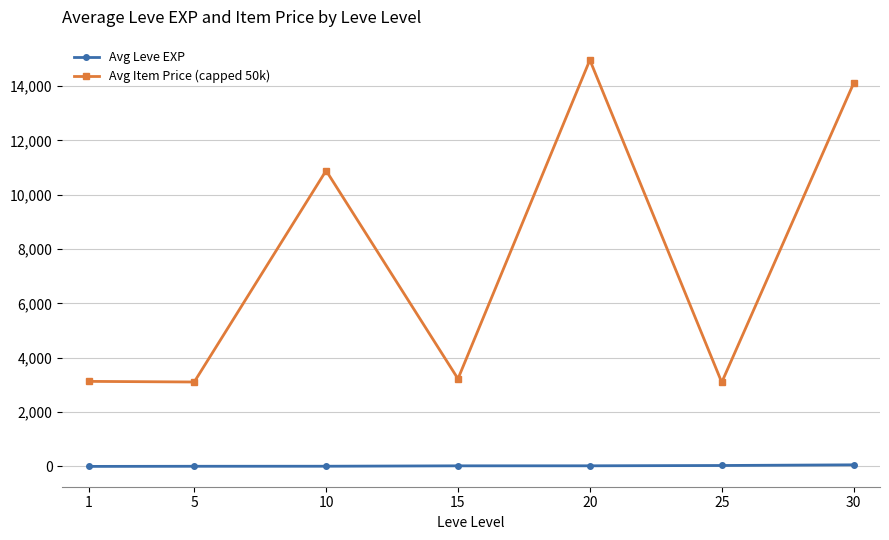

At which label does Avg Item Price (capped 50k) first exceed 3225?

10